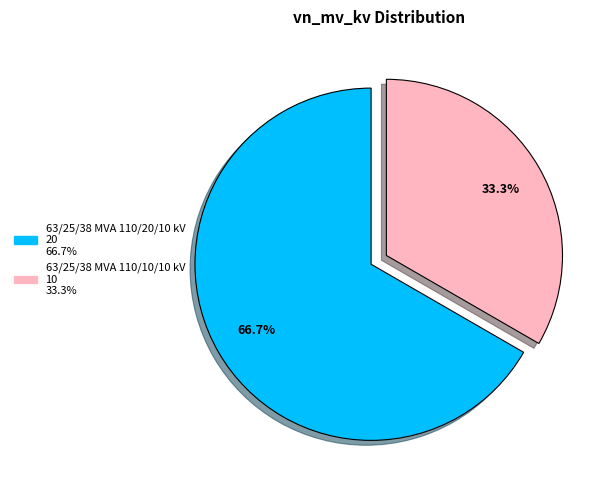

Is 63/25/38 MVA 110/10/10 kV the majority of the pie?

No